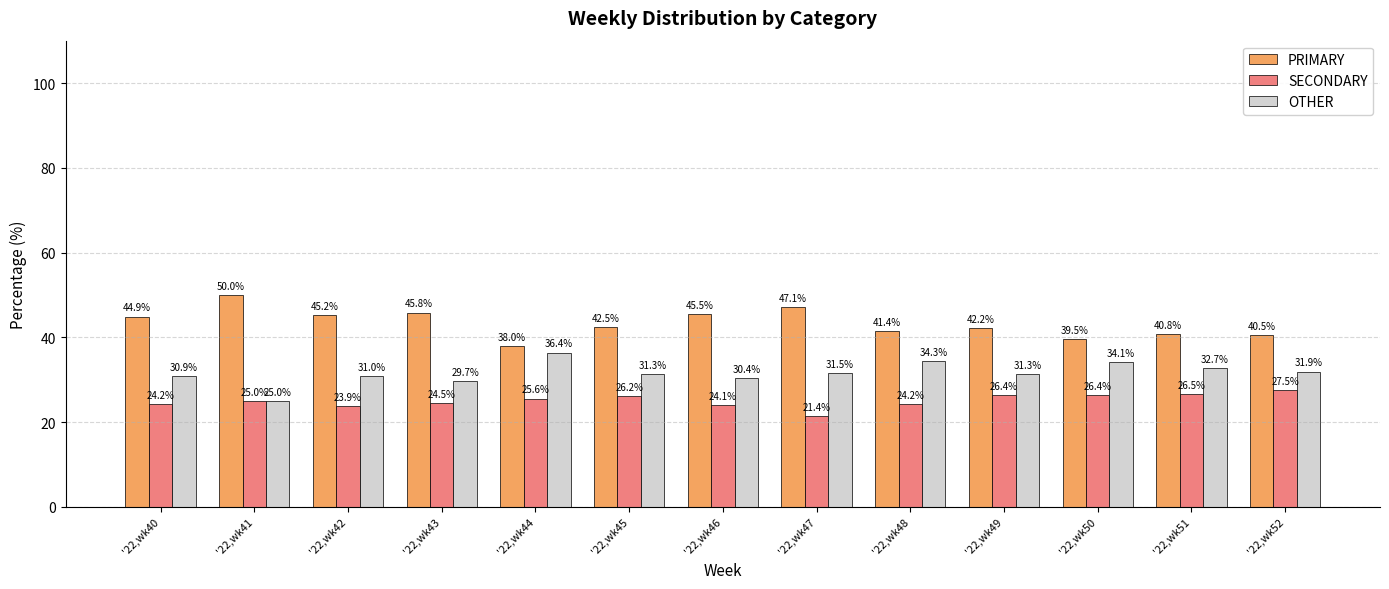

Between '22,wk40 and '22,wk49, which series saw the biggest shift?

PRIMARY